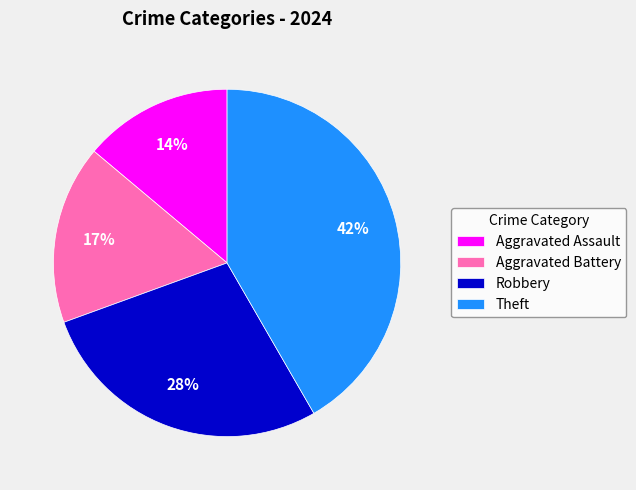

Which slice is the largest?

Theft